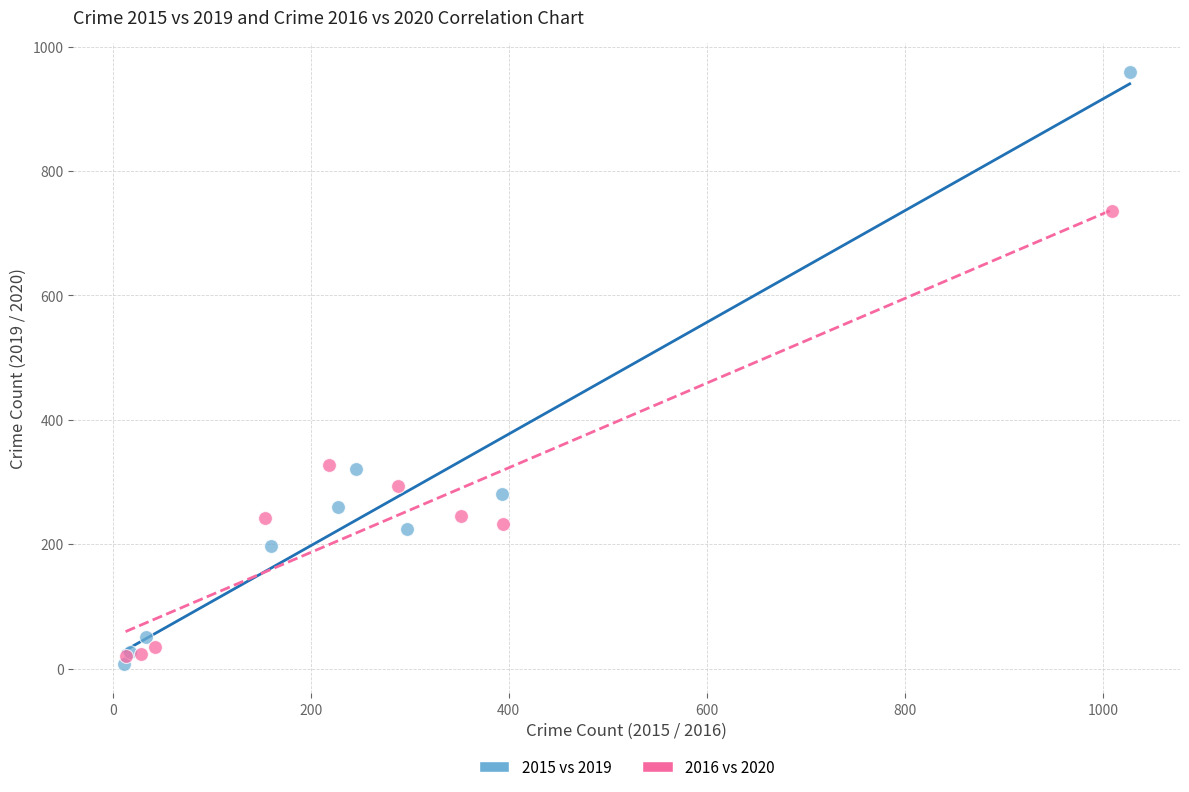

Which series reaches the maximum Y coordinate?

2015 vs 2019